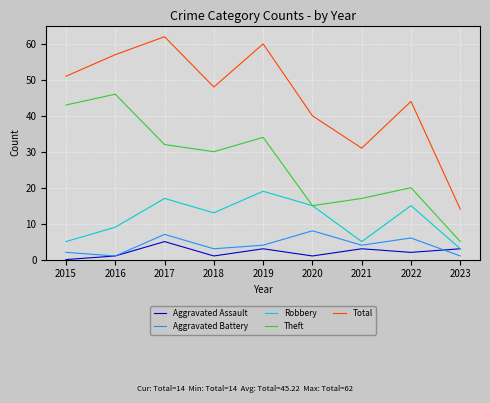

List the labels in order of Theft value, largest first.

2016, 2015, 2019, 2017, 2018, 2022, 2021, 2020, 2023